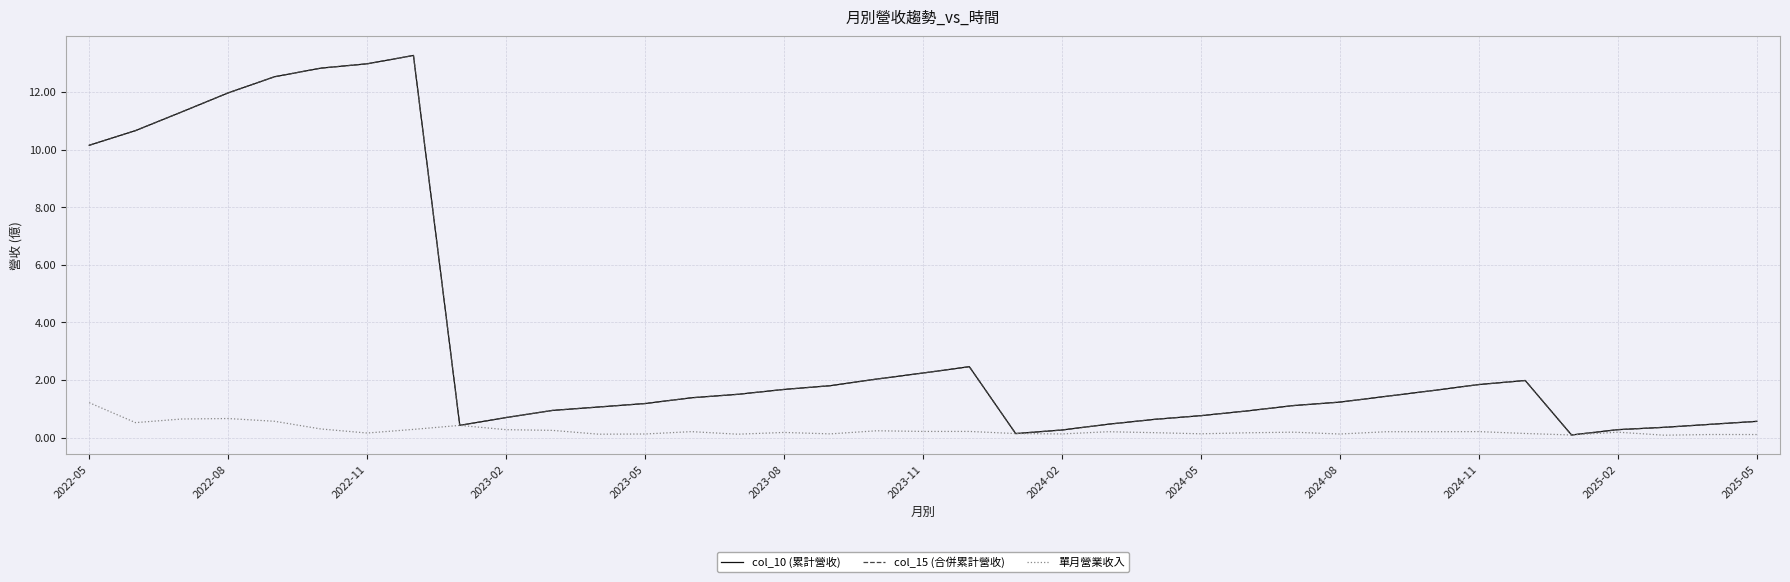

Does the chart have visible grid lines?

Yes